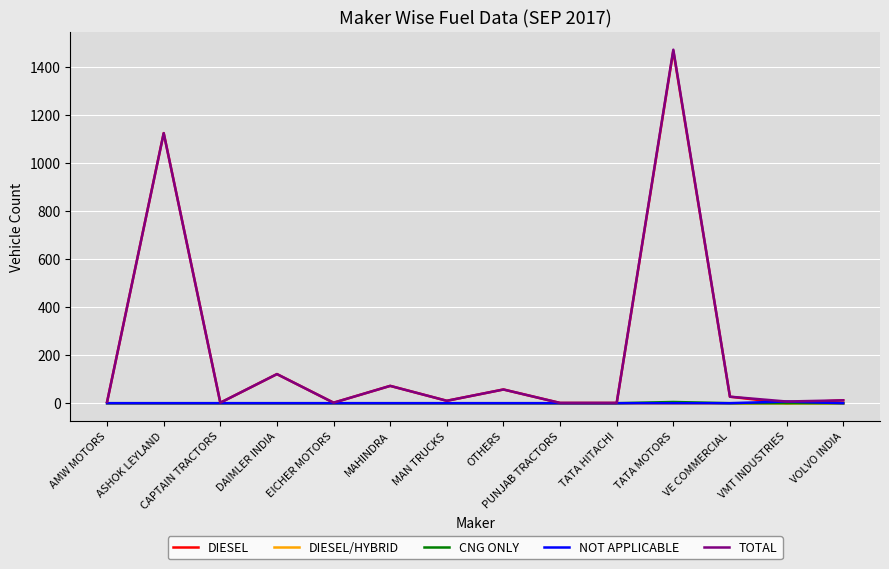

Where is TOTAL nearest to the value 735?

ASHOK LEYLAND